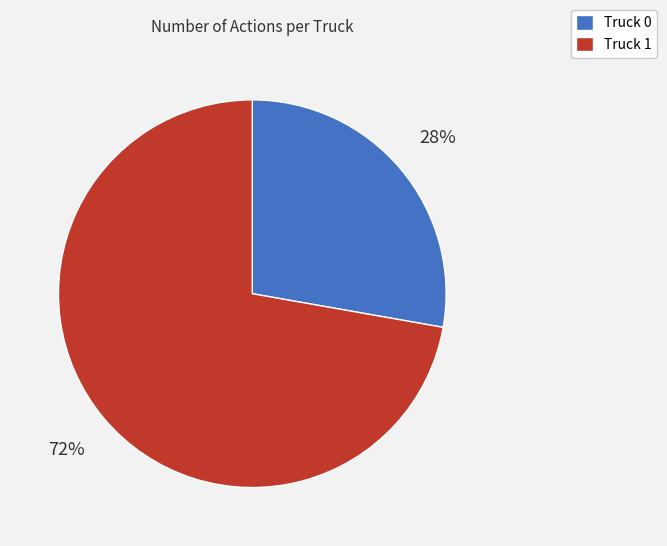

To the nearest percent, what is the combined percentage of Truck 1 and Truck 0?

100%